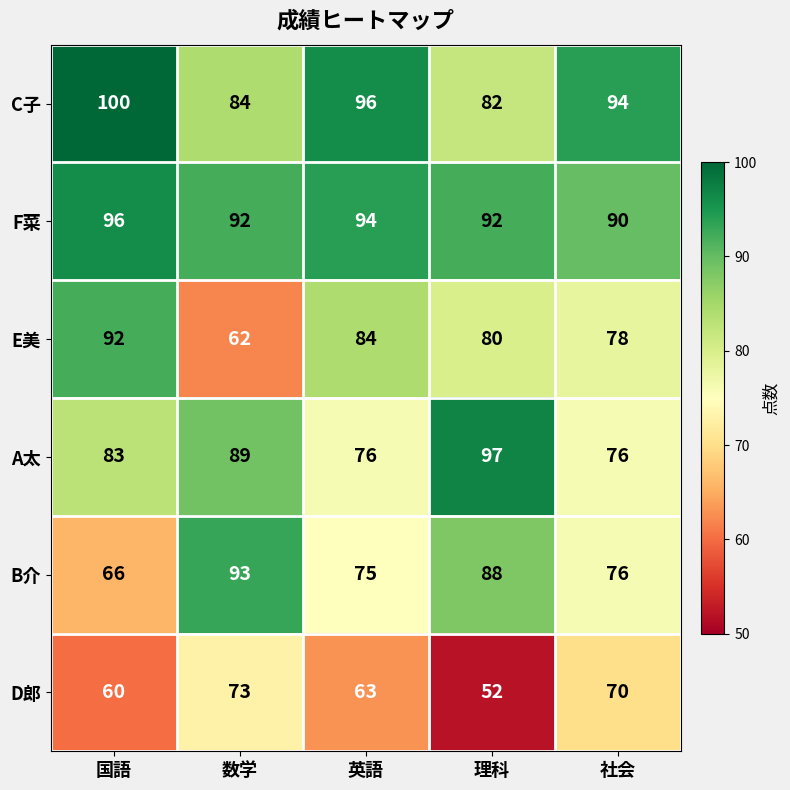

At how many categories does at least one series exceed 58?

5